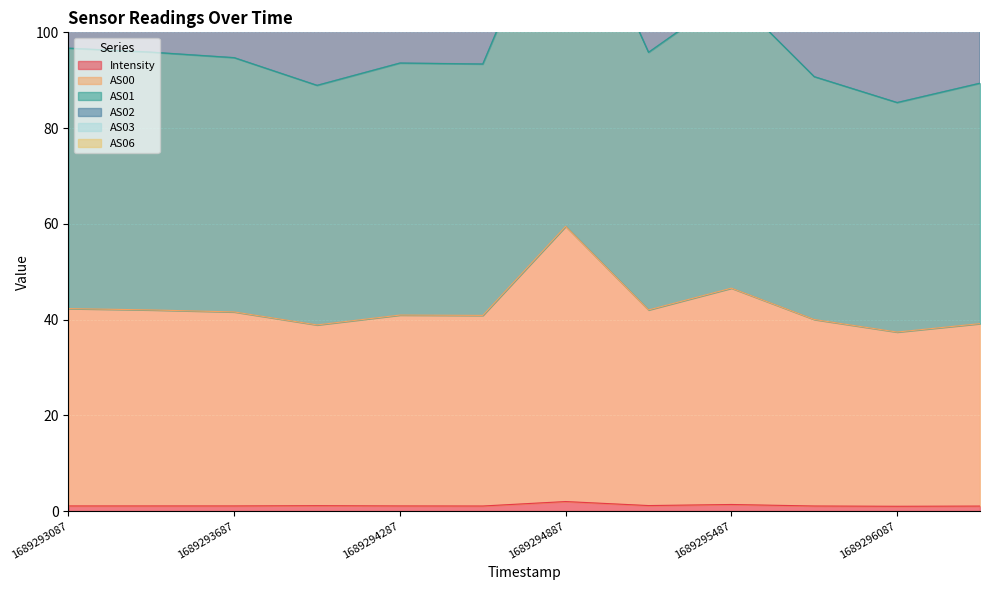

What is the highest value of the Intensity series?

2.0